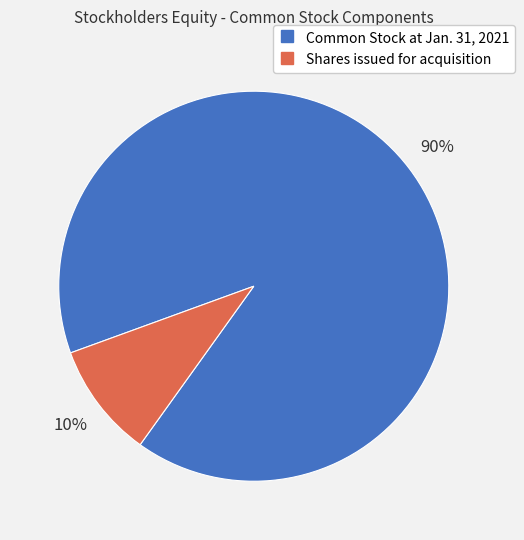

The Common Stock at Jan. 31, 2021 slice represents 90% of the pie. True or false?

True